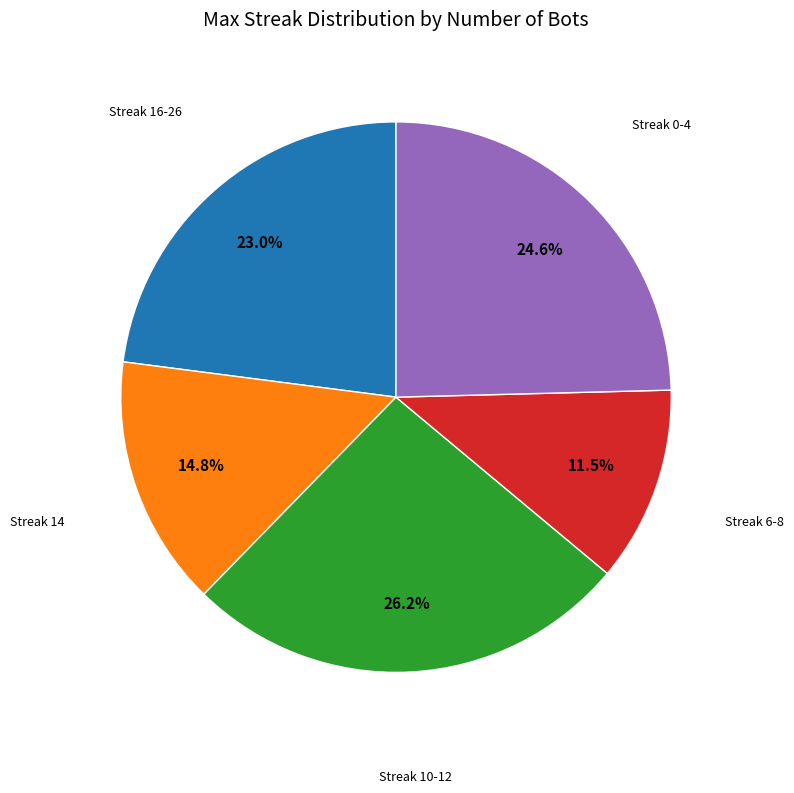

Is there any slice that represents more than half of the pie?

No